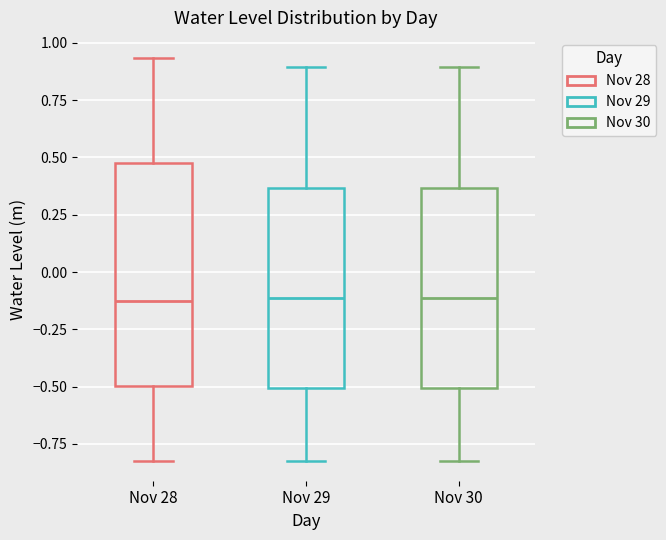

Which box is the tallest, from its lower edge to its upper edge?

Nov 28